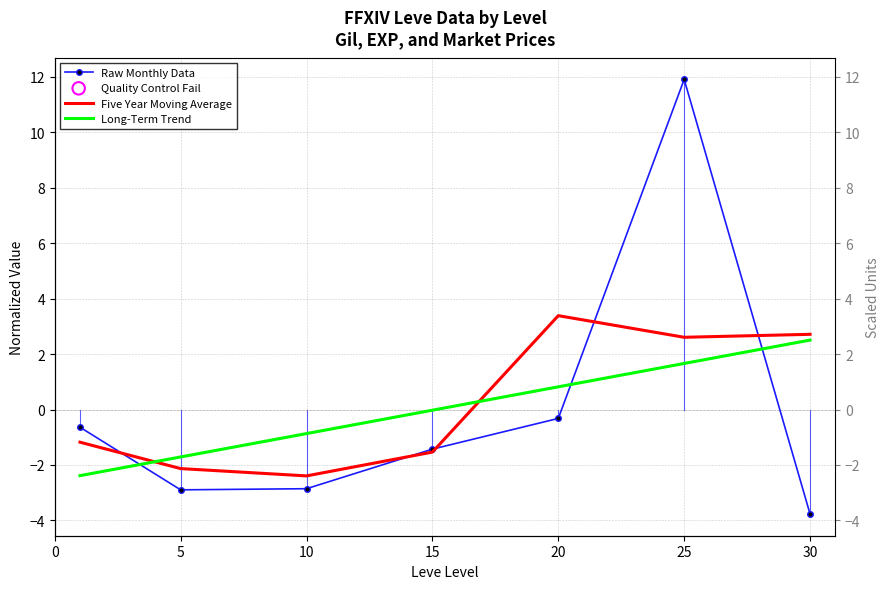

Which series reaches the maximum Y coordinate?

Raw Monthly Data